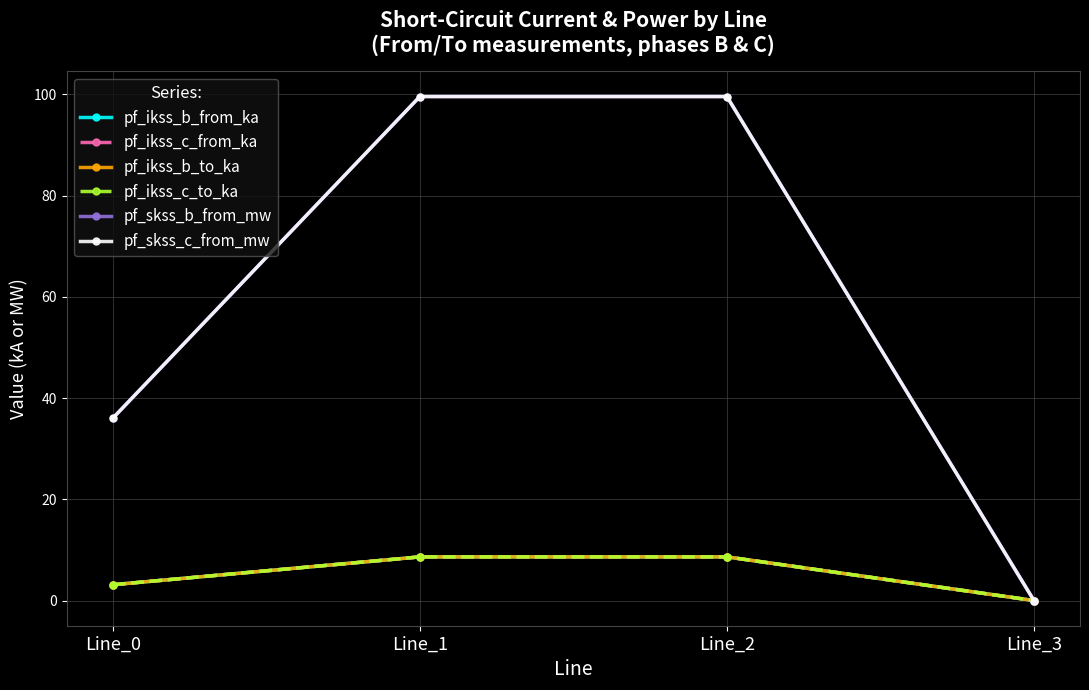

At which label does pf_skss_c_from_mw reach its minimum?

Line_3